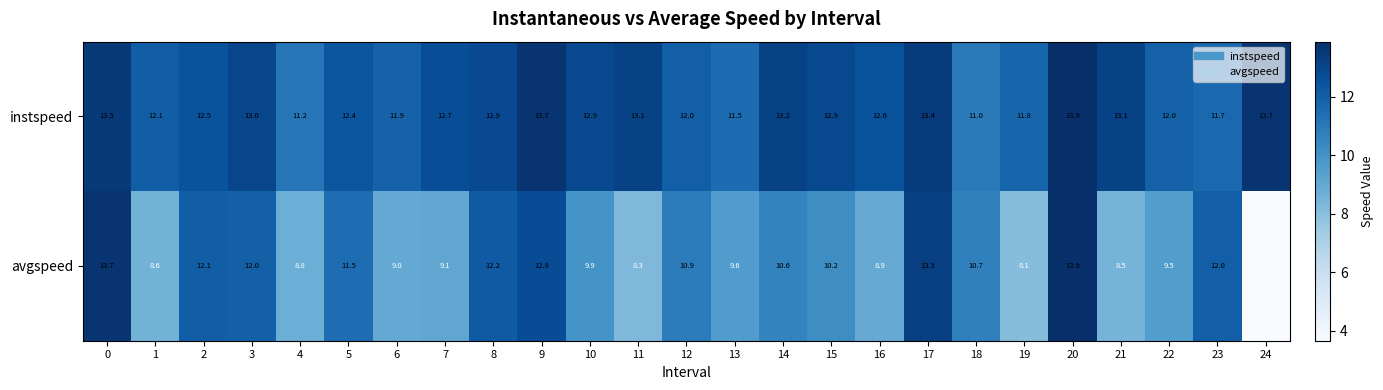

Which series has the largest range (max minus min)?

avgspeed